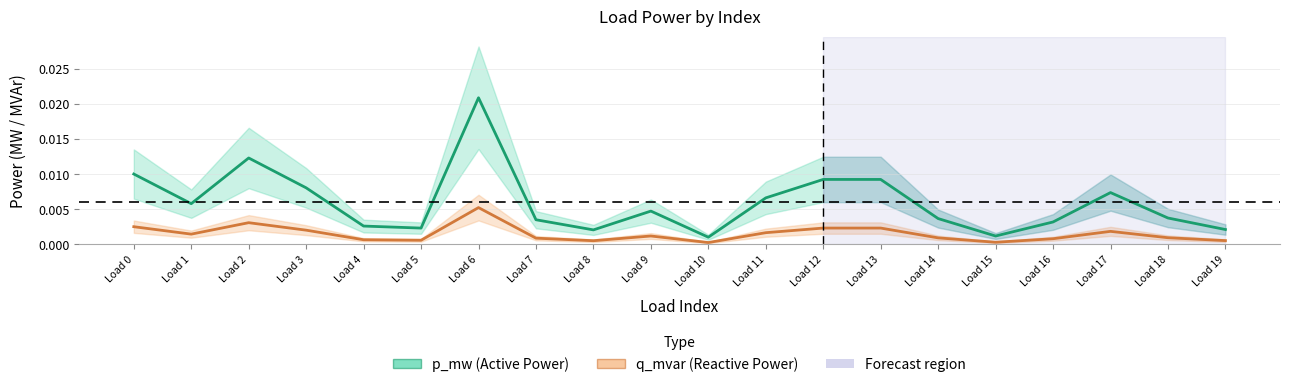

In q_mvar (Reactive Power), how many points are lower than both neighbors (excluding endpoints)?

5